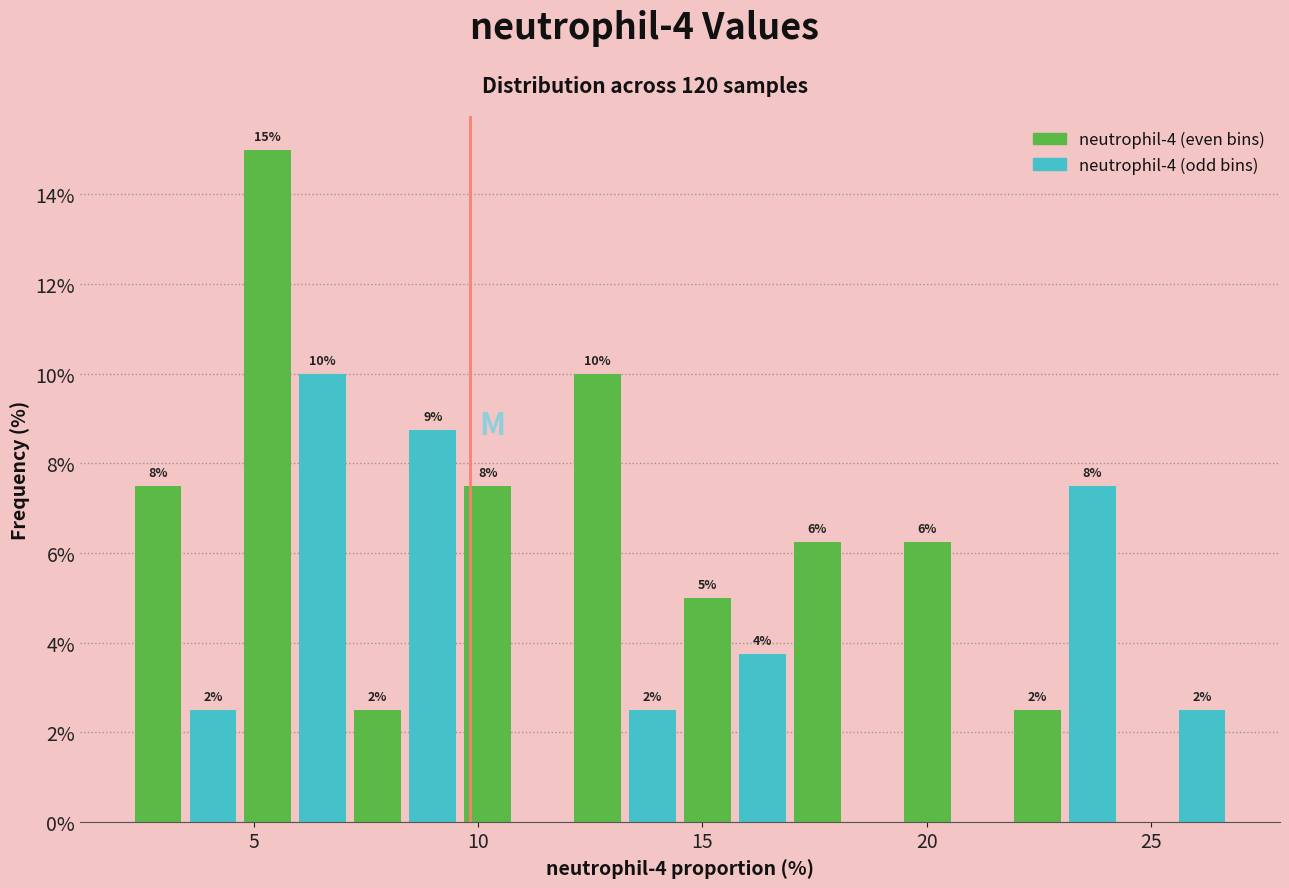

Read against the x-axis, roughly where is the centre of the tallest bar?

5.5